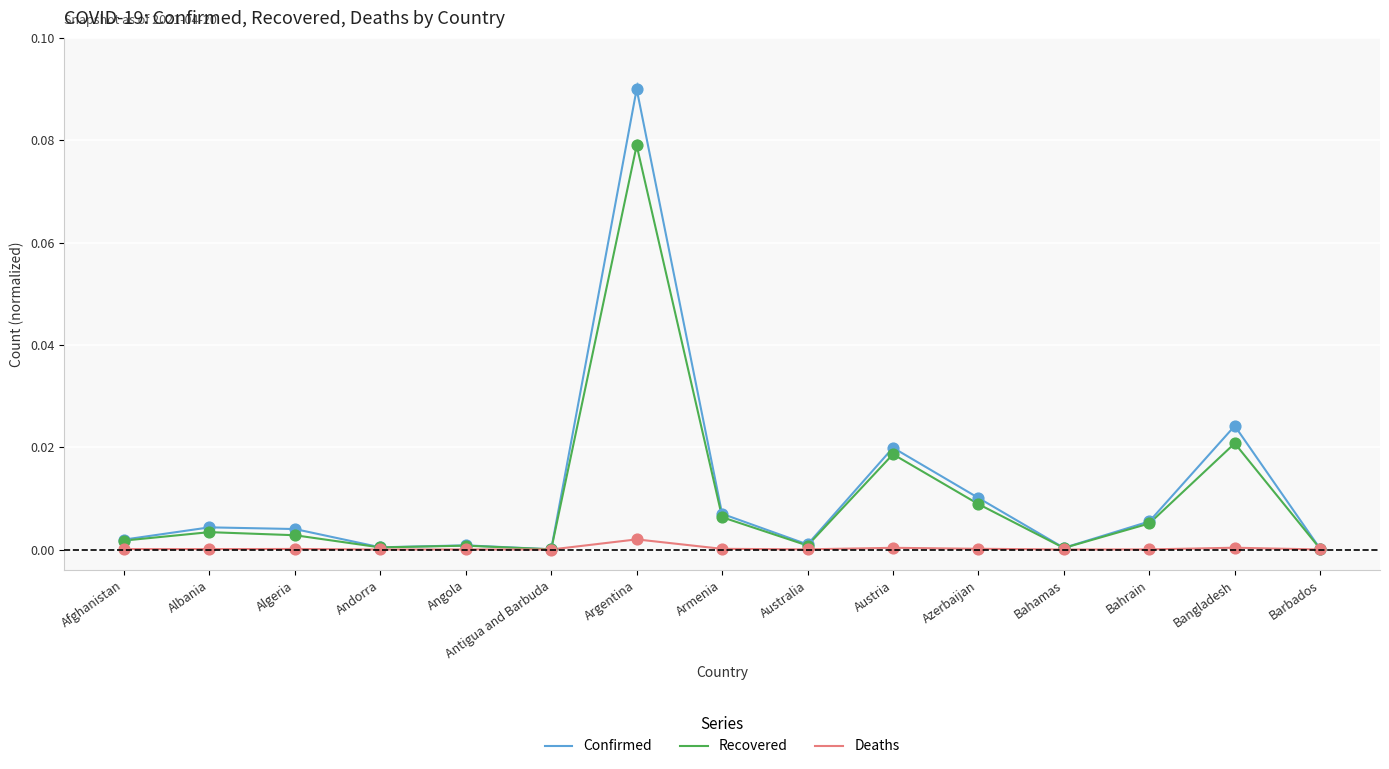

Which series has the largest total across all categories?

Confirmed